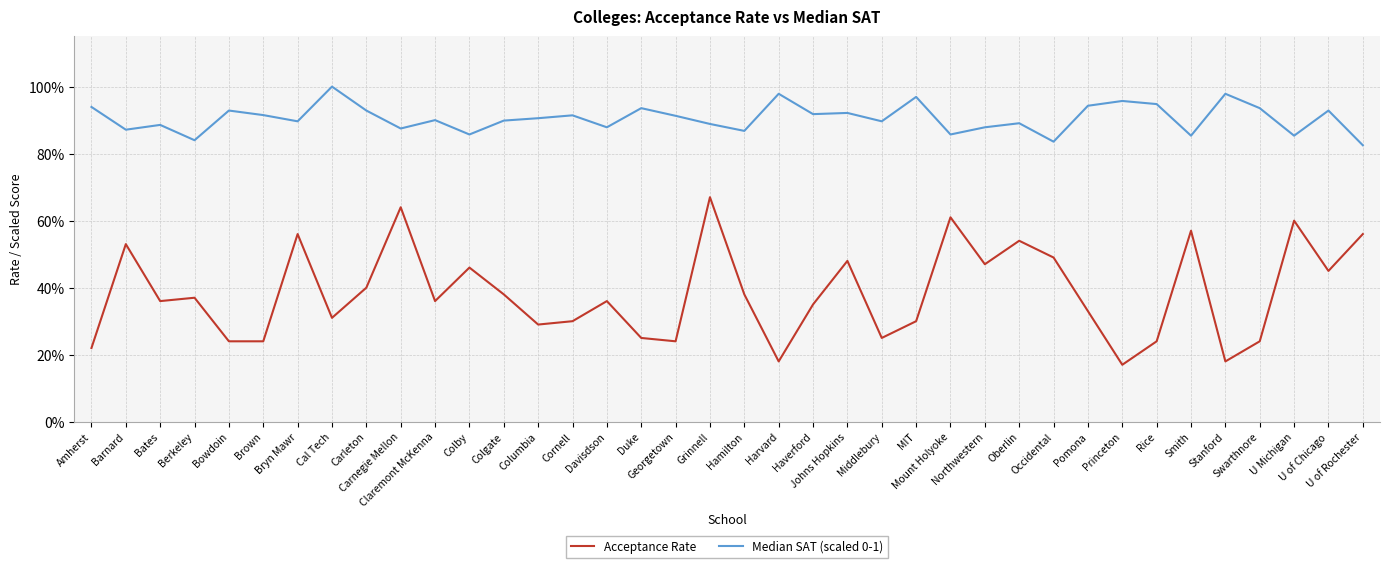

Reading right to left, transcribe all the data shown in this chart.

Acceptance Rate: 0.6	0.5	0.6	0.2	0.2	0.6	0.2	0.2	0.3	0.5	0.5	0.5	0.6	0.3	0.2	0.5	0.3	0.2	0.4	0.7	0.2	0.2	0.4	0.3	0.3	0.4	0.5	0.4	0.6	0.4	0.3	0.6	0.2	0.2	0.4	0.4	0.5	0.2
Median SAT (scaled 0-1): 0.8	0.9	0.9	0.9	1.0	0.9	0.9	1.0	0.9	0.8	0.9	0.9	0.9	1.0	0.9	0.9	0.9	1.0	0.9	0.9	0.9	0.9	0.9	0.9	0.9	0.9	0.9	0.9	0.9	0.9	1.0	0.9	0.9	0.9	0.8	0.9	0.9	0.9